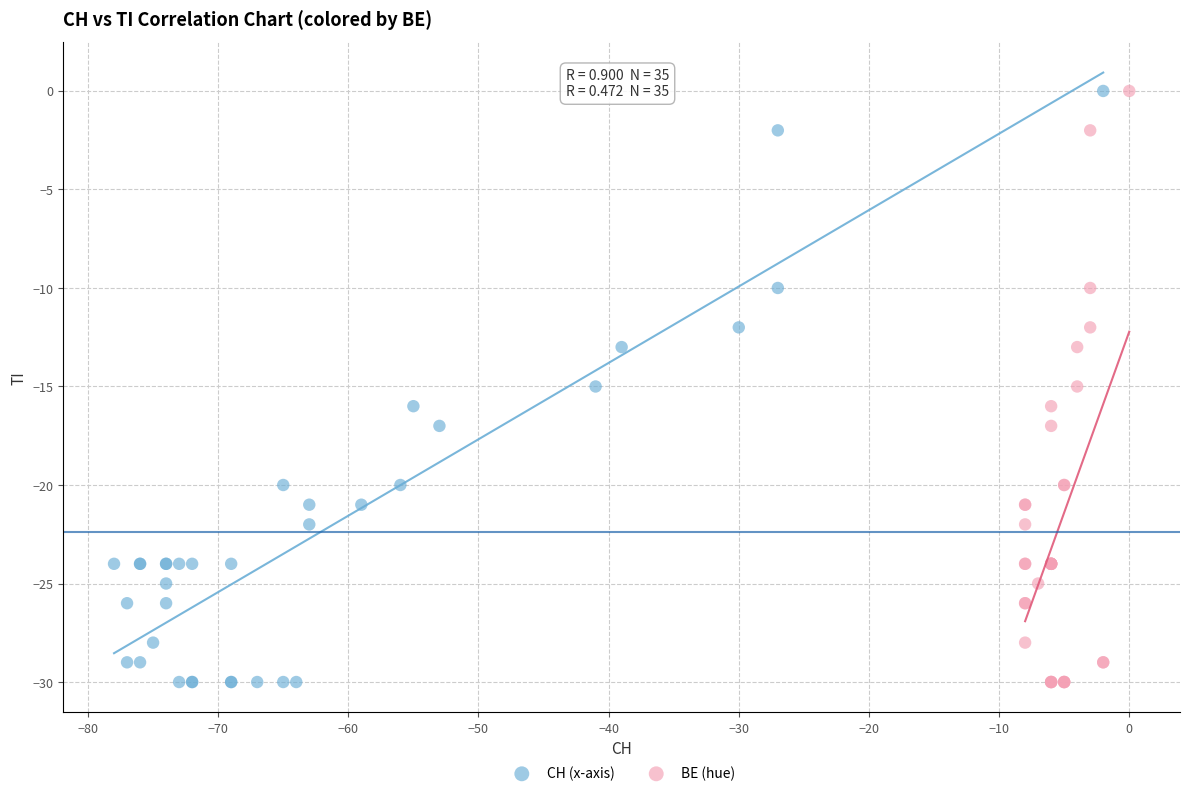

What are all the series names shown in the legend?

CH (x-axis), BE (hue)